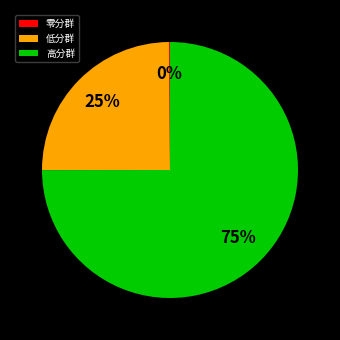

True or false: 高分群 accounts for 75% of the total.

True